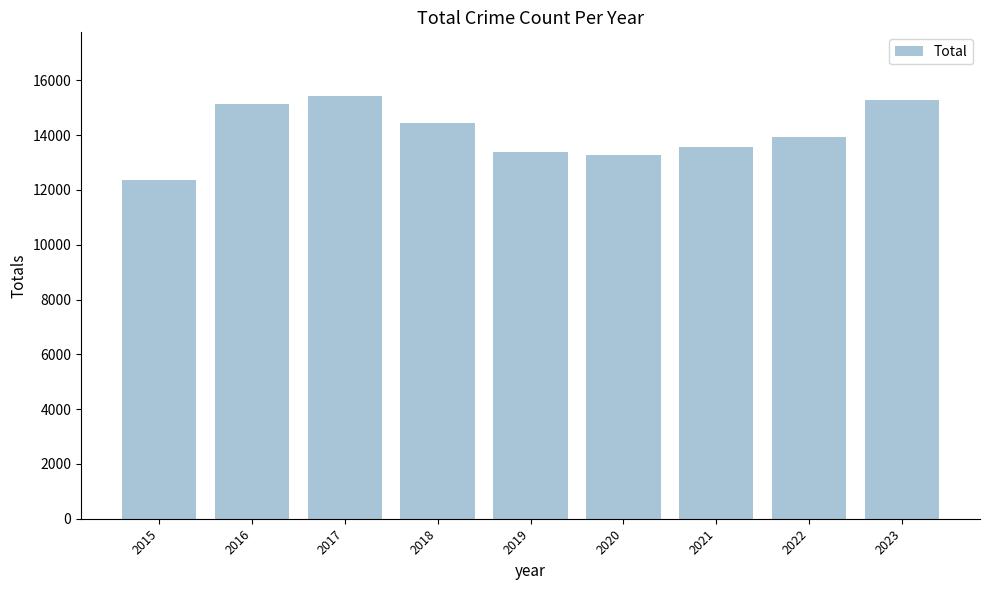

What value does the data have at 2020?

13283